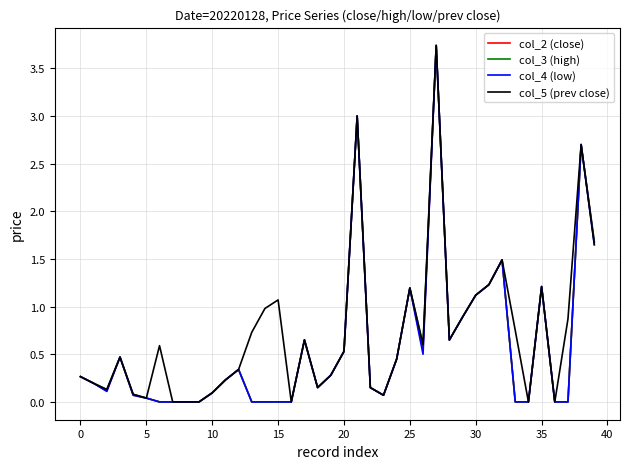

What is the maximum value for col_5 (prev close)?

3.7